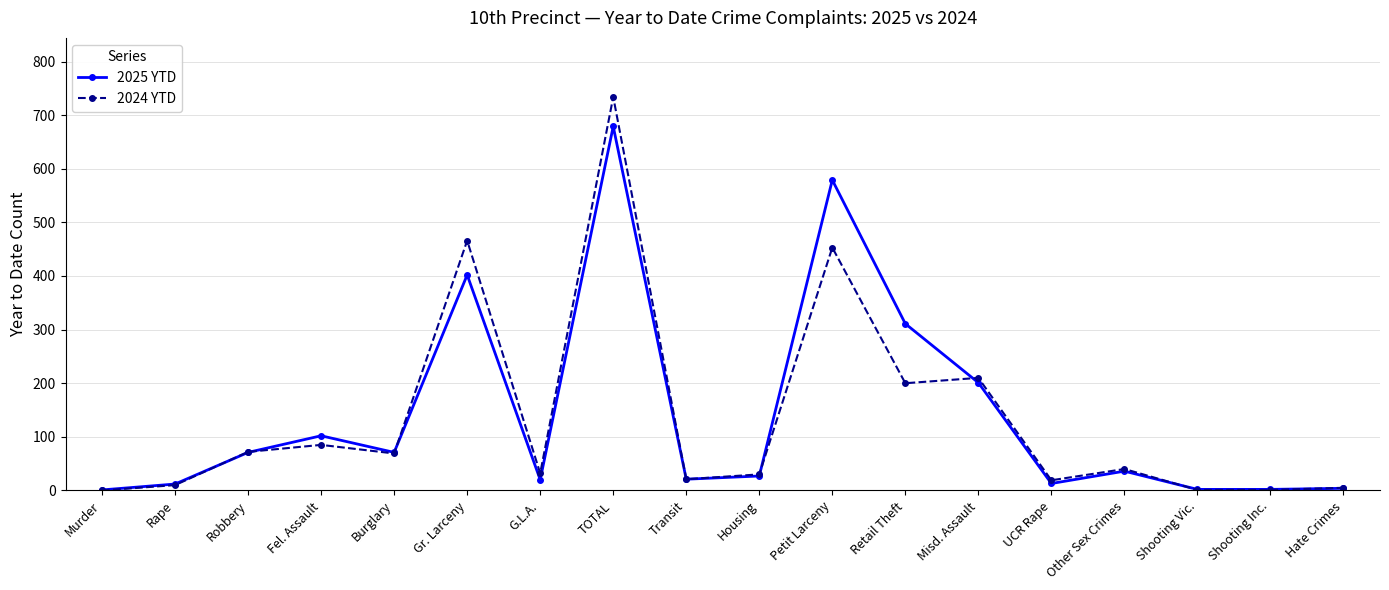

Rank the series at Gr. Larceny from highest to lowest value.

2024 YTD, 2025 YTD